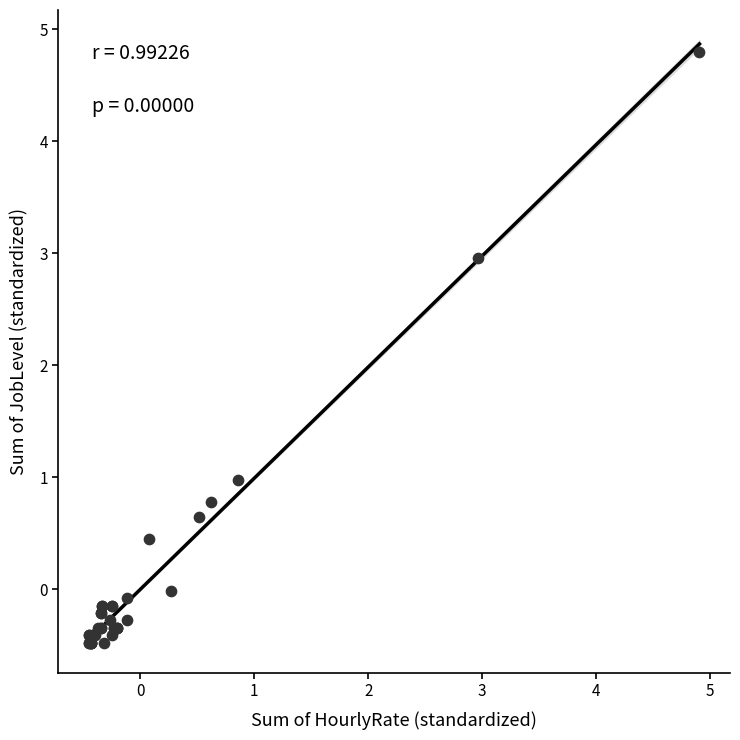

What Y value in the scatter plot is closest to 2?

3.0